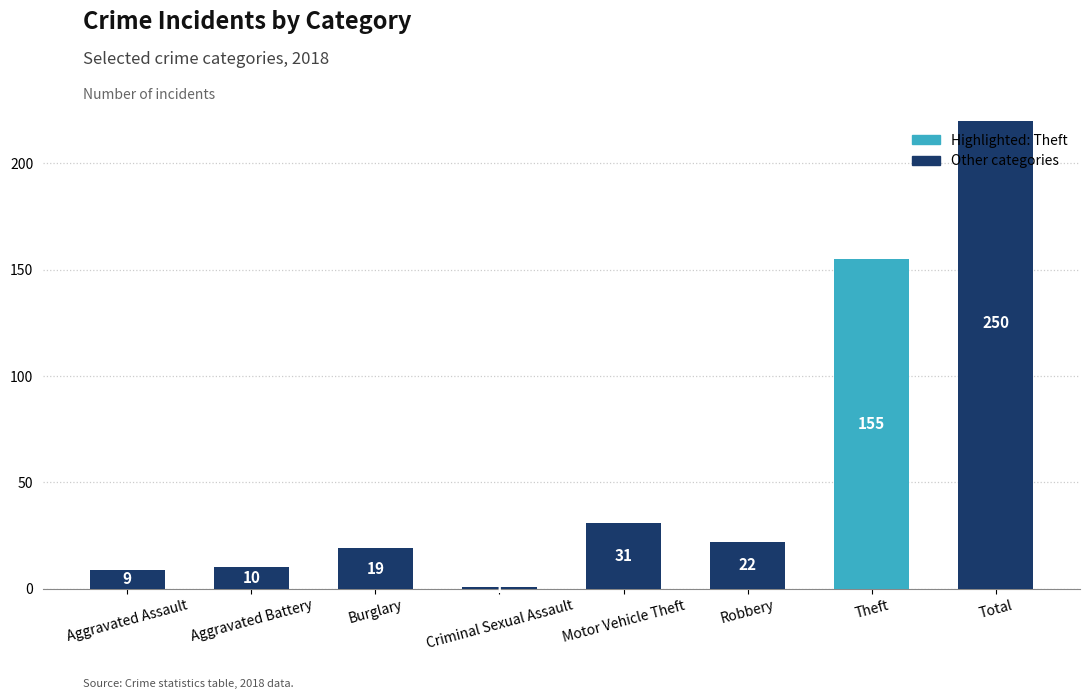

What is the label of the 7th bar from the right?

Aggravated Battery